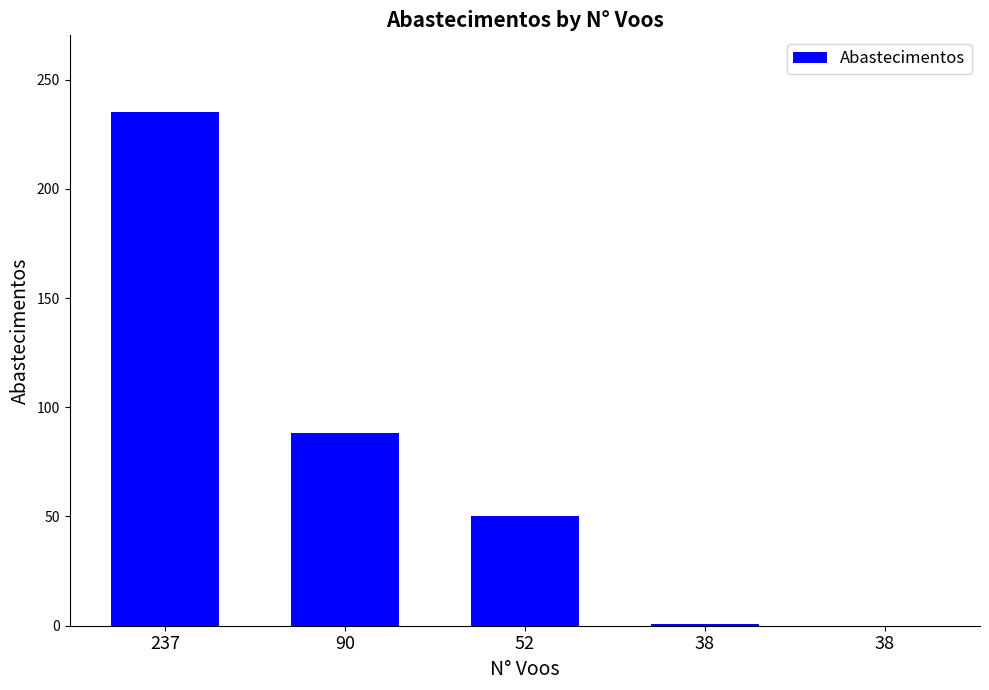

Where is the data nearest to the value 117?

90